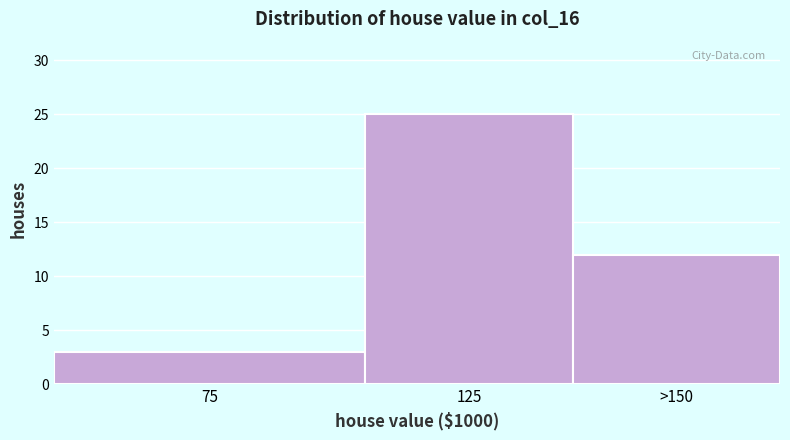

Reading left to right, what are all the values shown in this chart?

75=3	125=25	>150=12